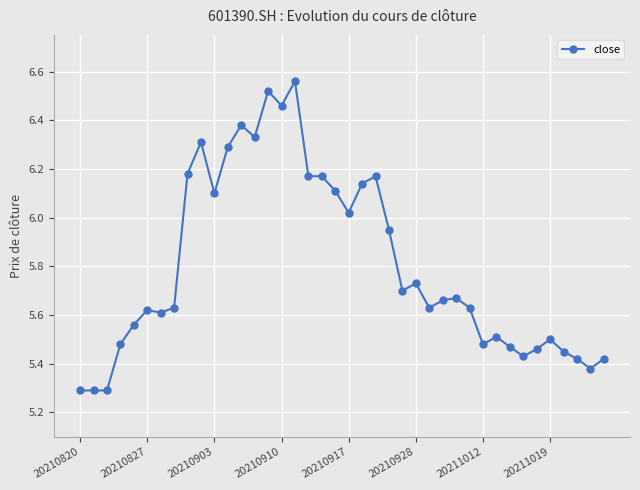

True or false: the data has more than 1 interior local peaks.

True